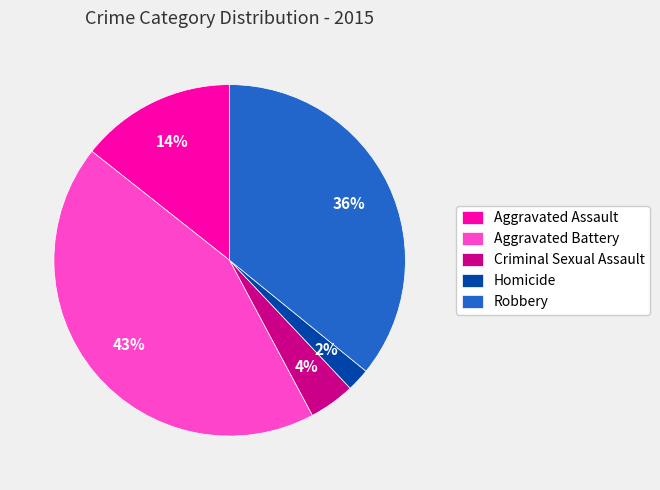

Is it true that Aggravated Assault is 21% of the pie?

False